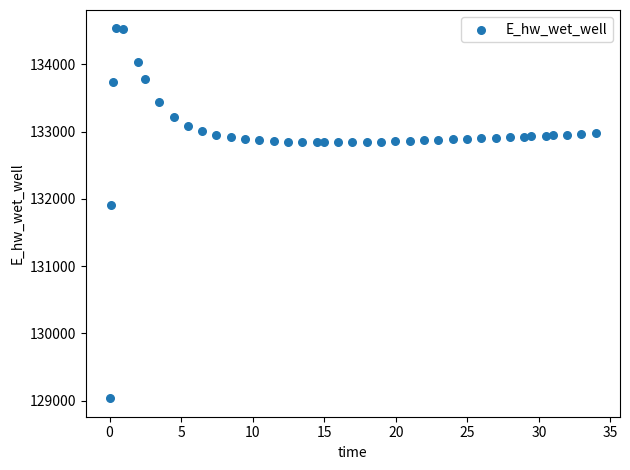

What Y value in the scatter plot is closest to 131783?

131902.9